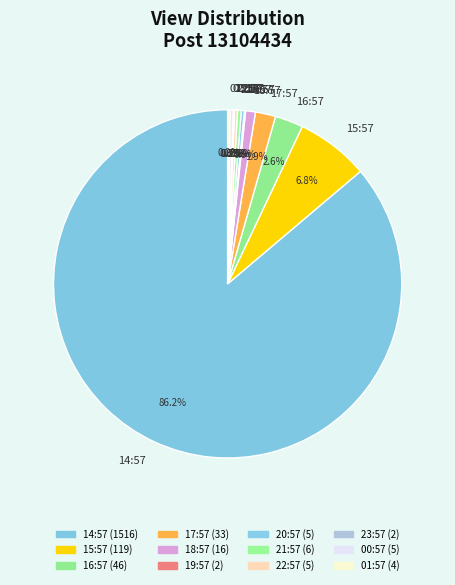

Which slice represents more than half of the pie?

14:57